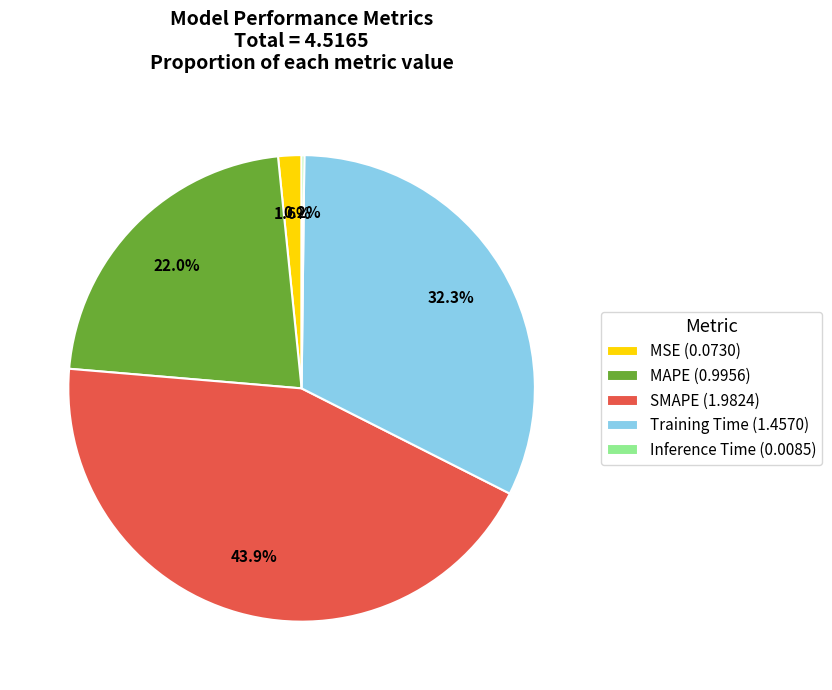

How much of the chart is everything except MAPE (0.9956)?

78.0%